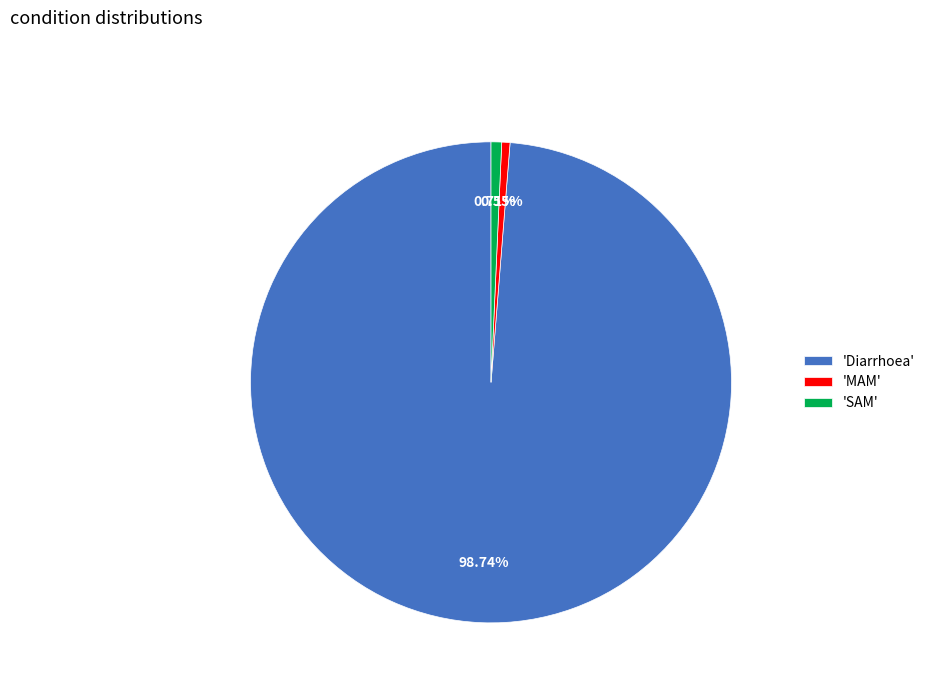

How many segments does this pie chart have?

3